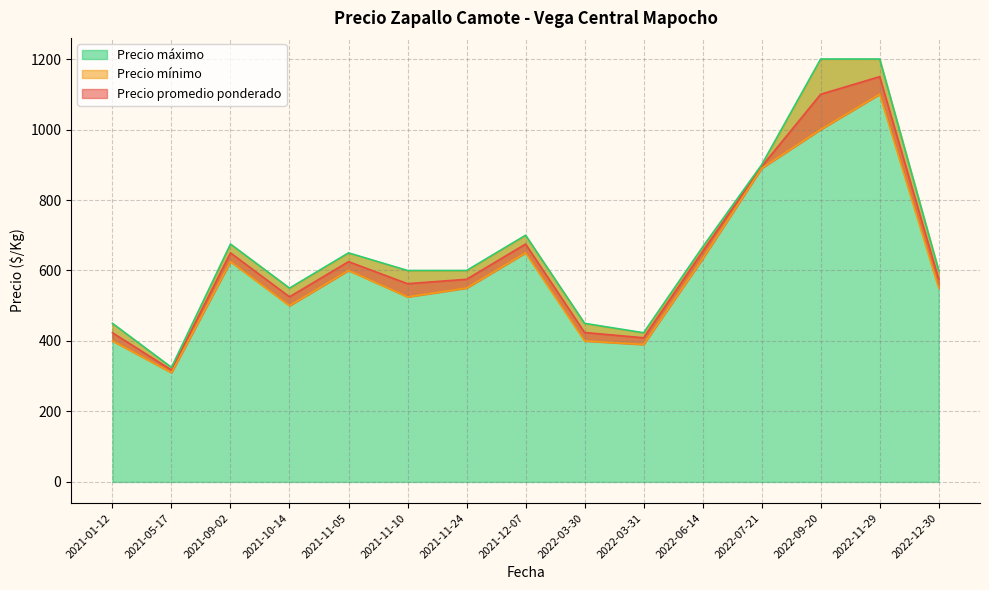

What is the highest value of the Precio máximo series?

1200.0